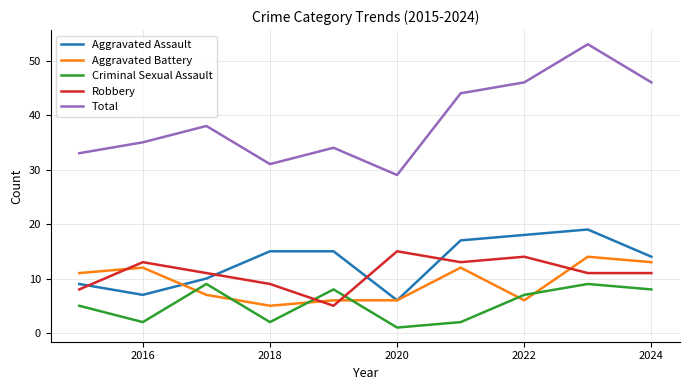

True or false: Total and Robbery cross at least once.

False